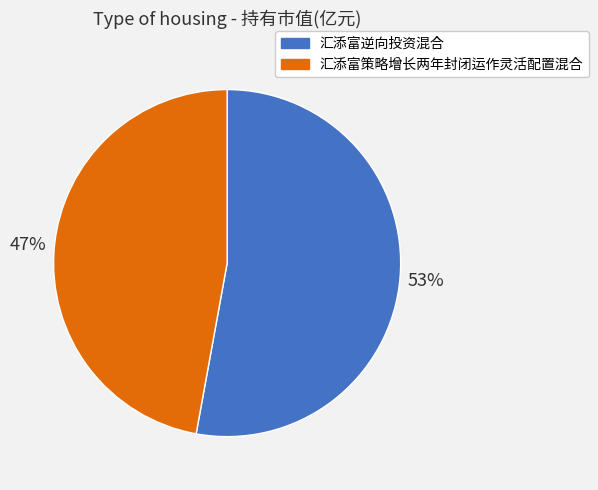

Which slice is the largest?

汇添富逆向投资混合